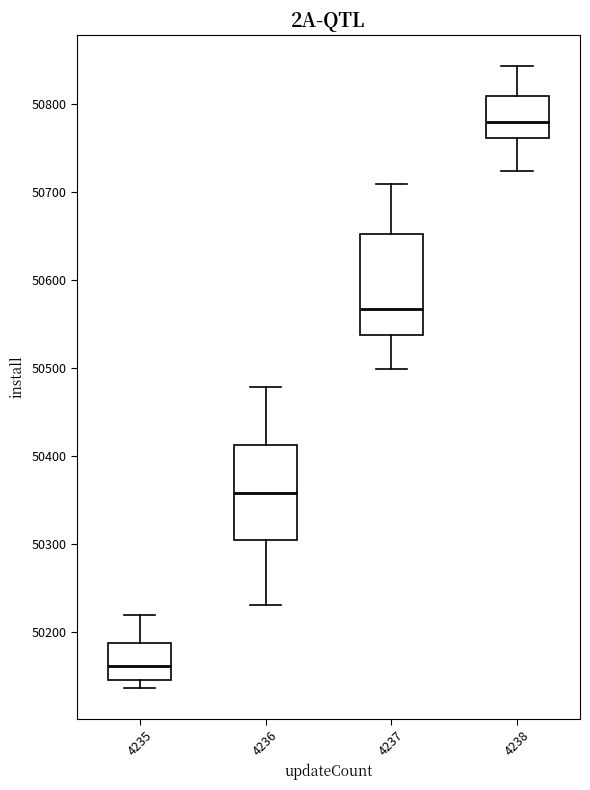

Which box's median line is the highest?

4238